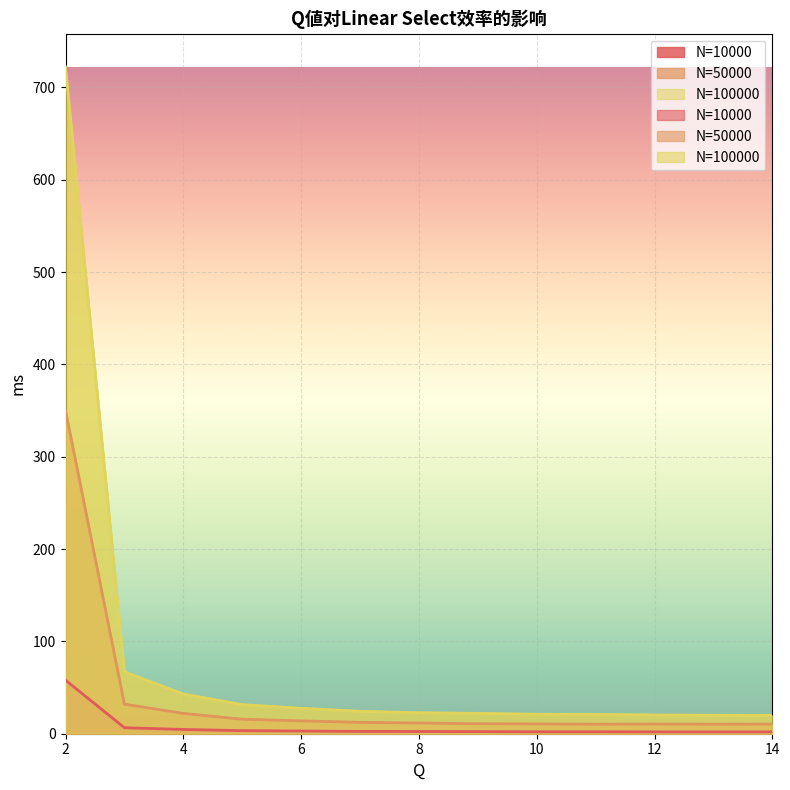

What is the sum of the N=10000 values at 12 and 8?

4.4